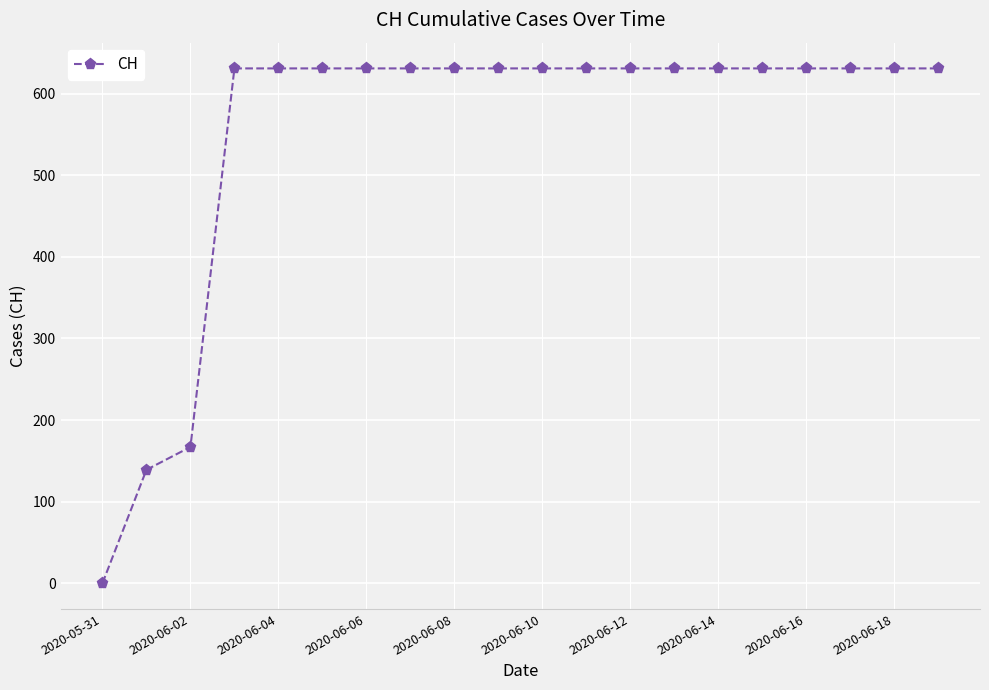

What is the greatest value displayed?

631